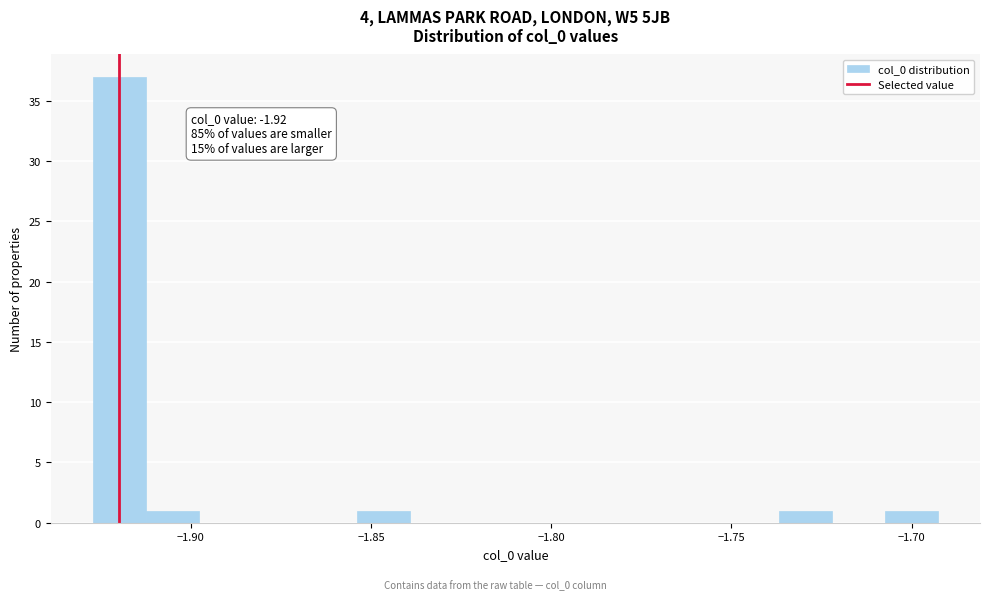

Read against the x-axis, roughly where is the centre of the tallest bar?

-1.920